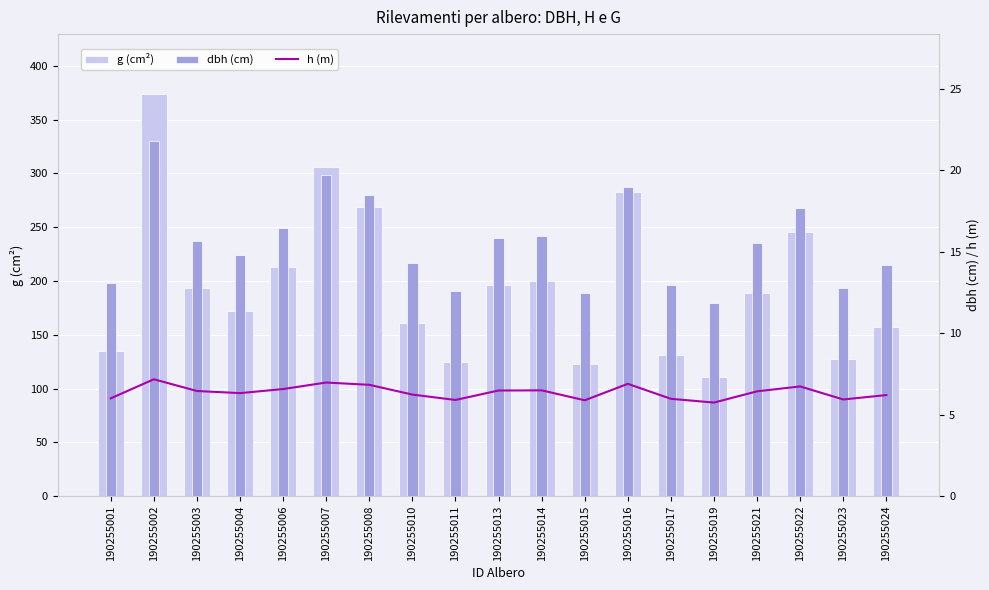

The g (cm²) series shows 110.4 at 190255019. True or false?

True